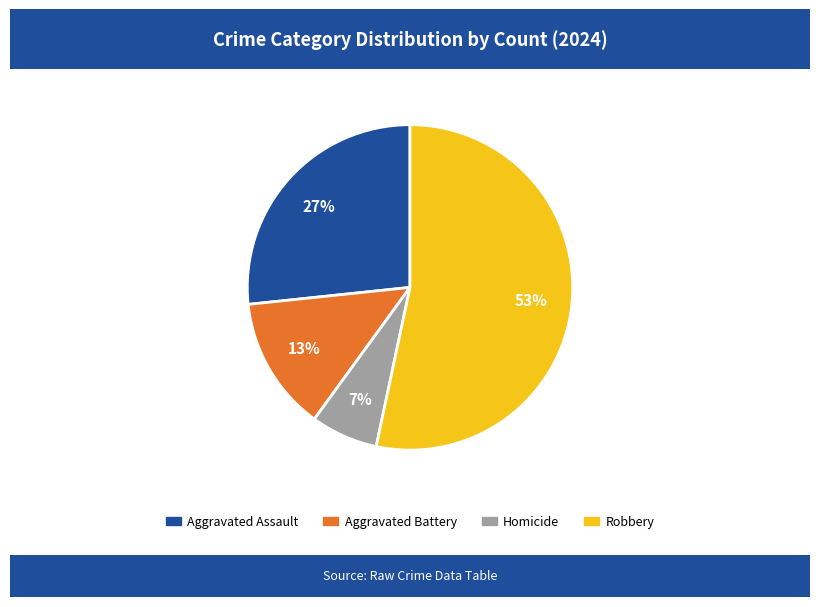

To the nearest percent, what is the combined percentage of Robbery and Aggravated Assault?

80%